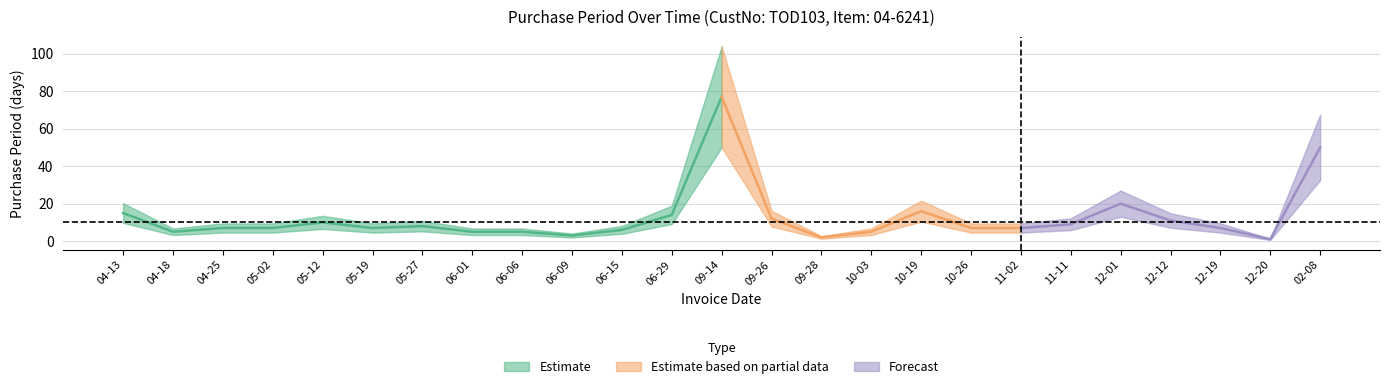

At which category does the chart reach its peak across all series?

2016-09-14